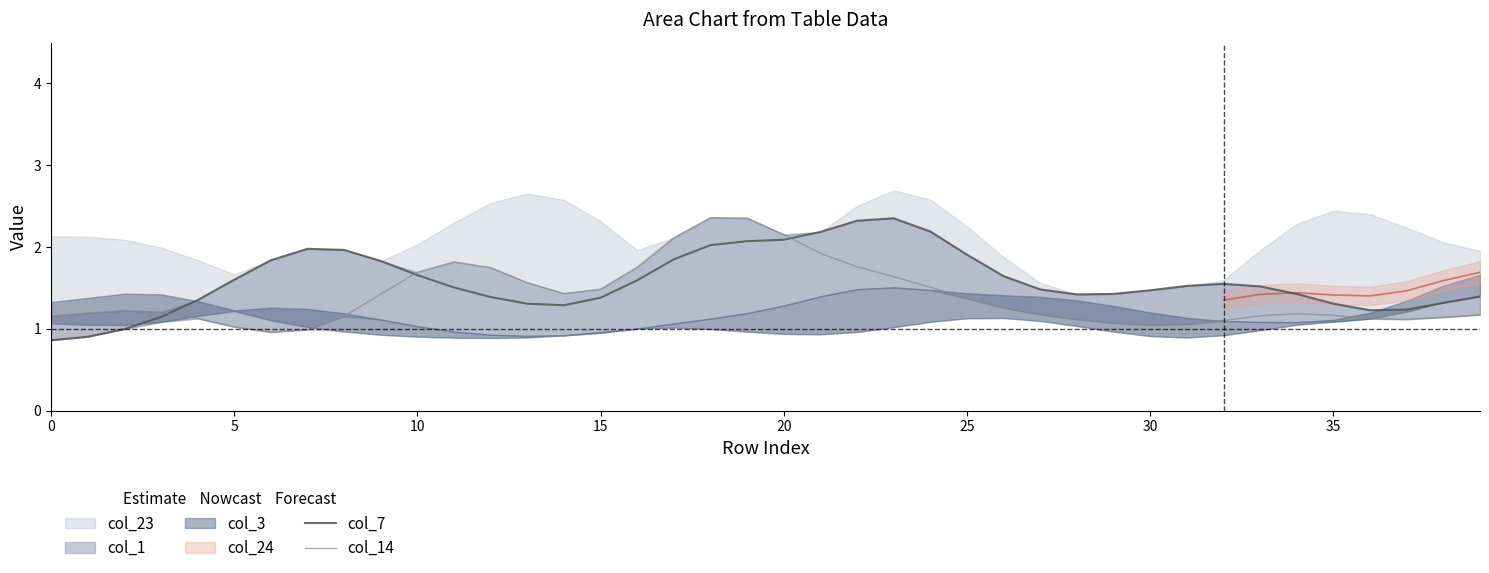

What is the highest value of the col_7 series?

2.4